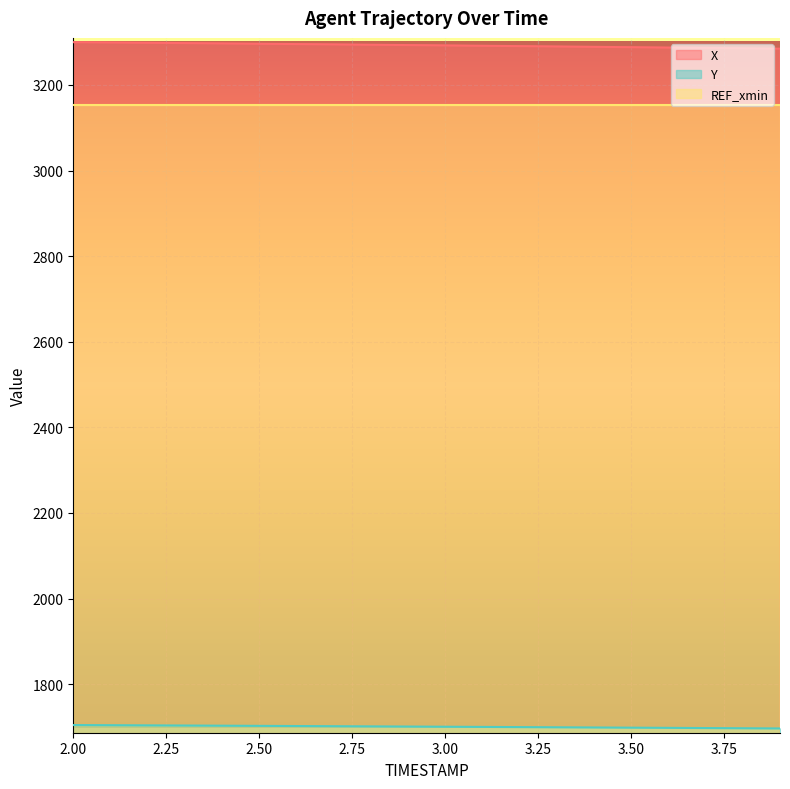

The X series shows 5647.8 at 2.3. True or false?

False